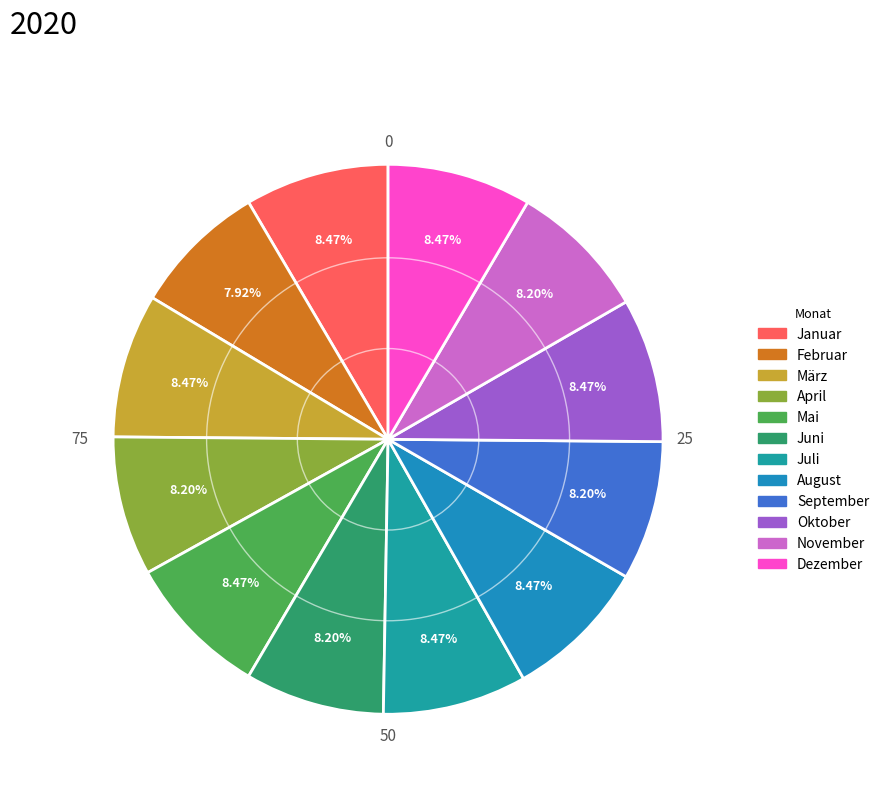

What percentage is NOT represented by Mai?

91.5%